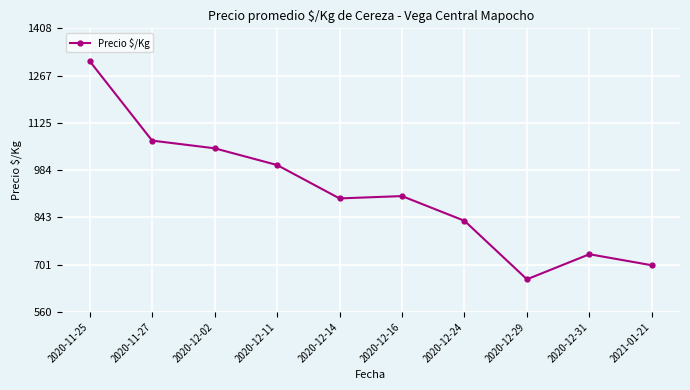

What is the label of the 5th point from the left?

2020-12-14